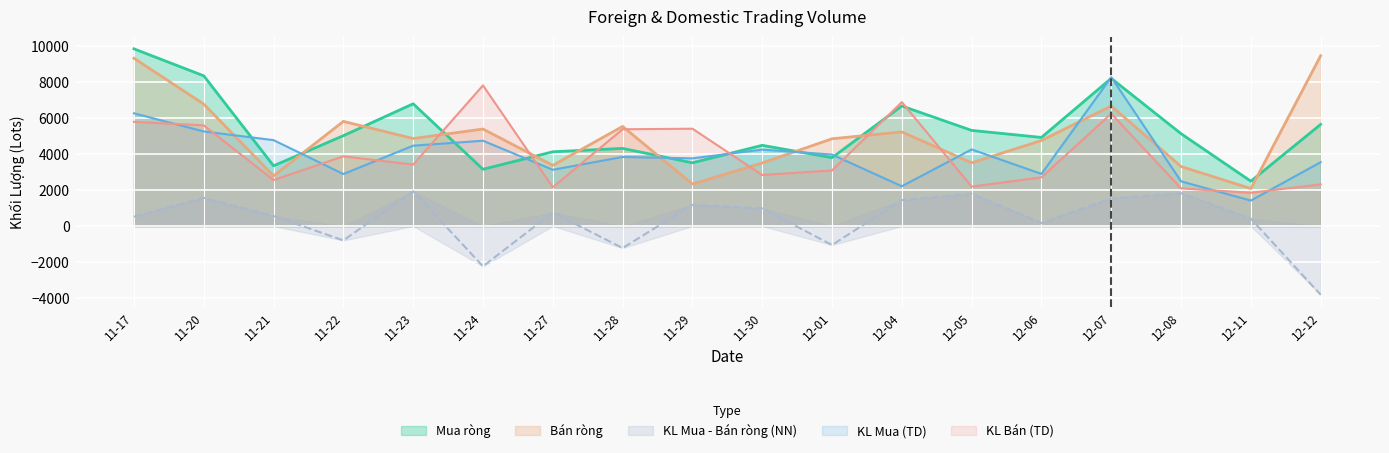

How many categories are shown in the chart?

18